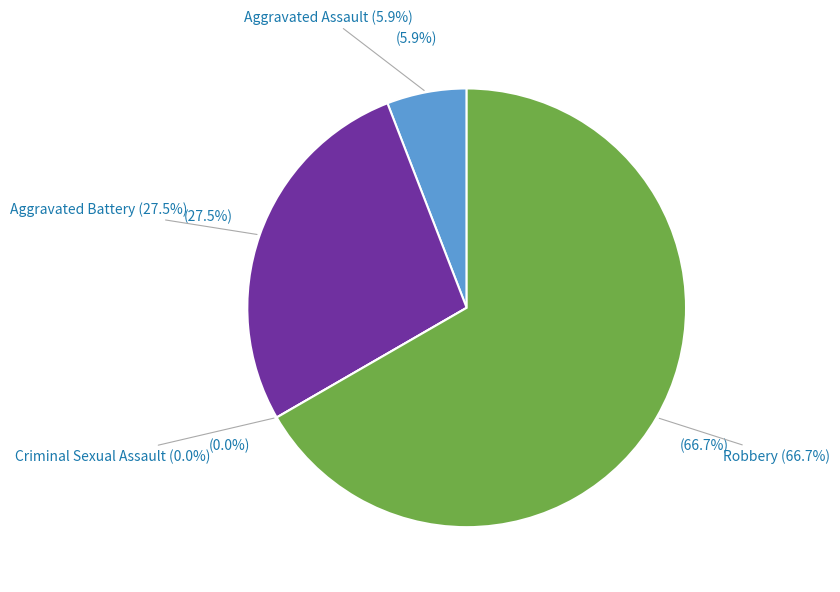

True or false: Aggravated Assault accounts for 6% of the total.

True